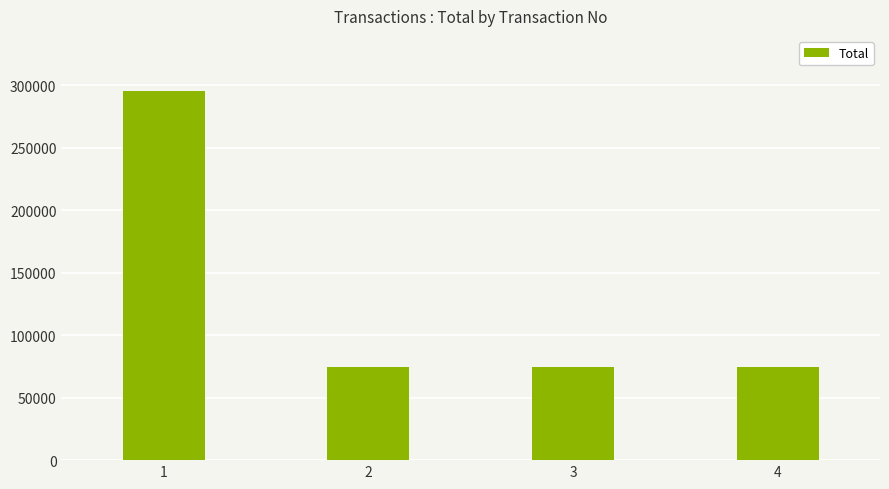

What is the smallest value displayed?

74850.0